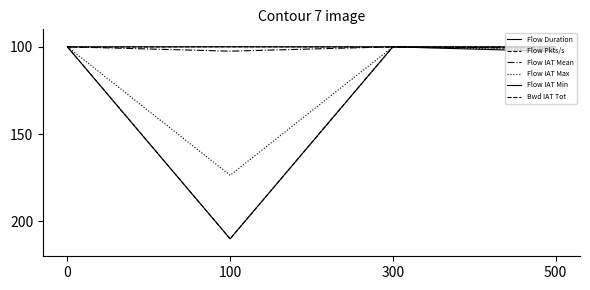

Rank the series at 300 from highest to lowest value.

Flow Pkts/s, Flow Duration, Flow IAT Mean, Flow IAT Max, Flow IAT Min, Bwd IAT Tot